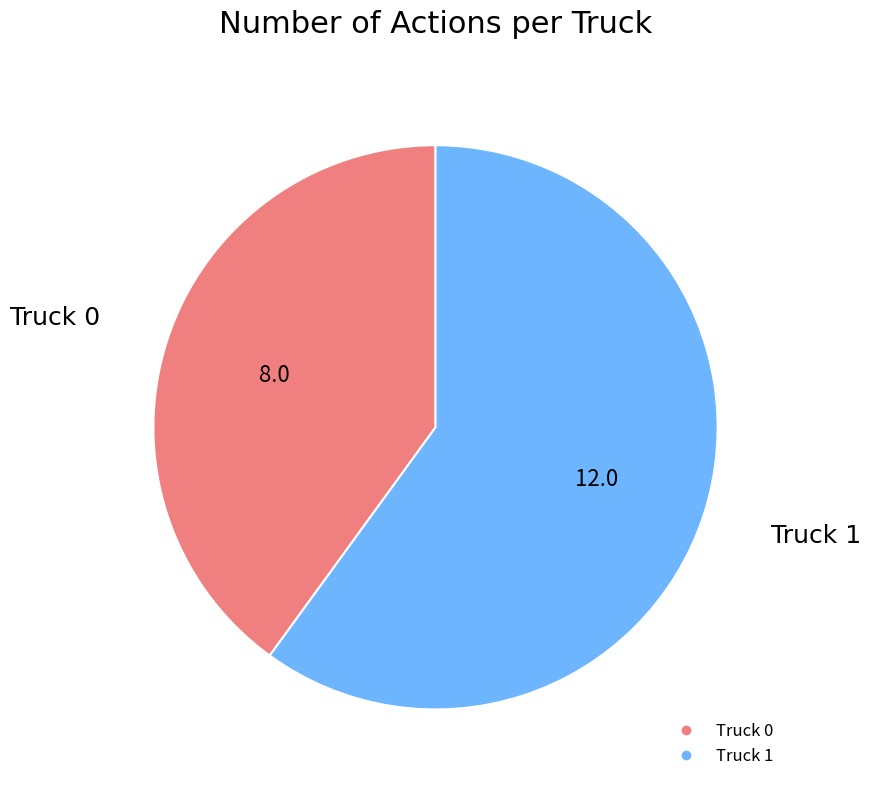

How many segments does this pie chart have?

2